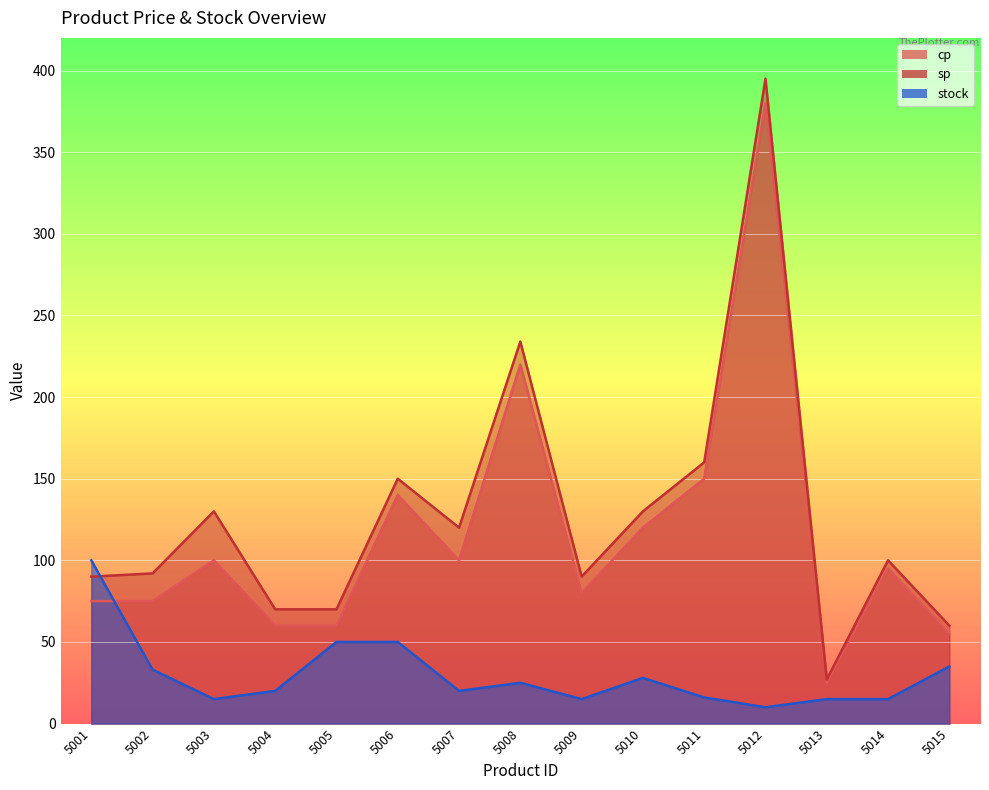

Which series has the widest spread of values?

sp